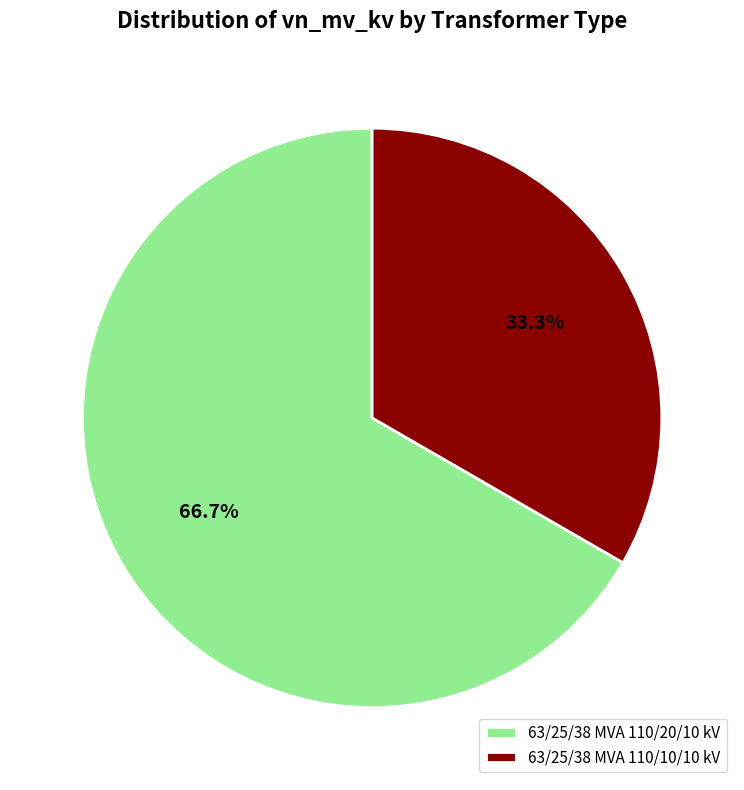

Approximately how many times larger is the value at 63/25/38 MVA 110/20/10 kV compared to 63/25/38 MVA 110/10/10 kV?

2.0